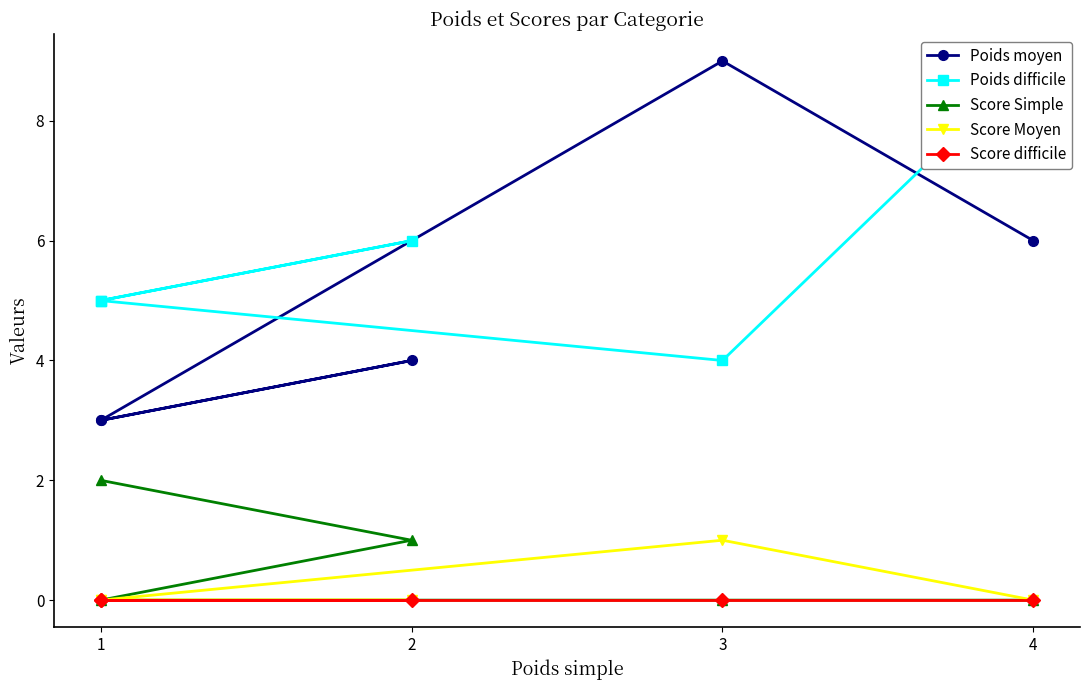

True or false: Score Simple and Score difficile cross at least once.

False